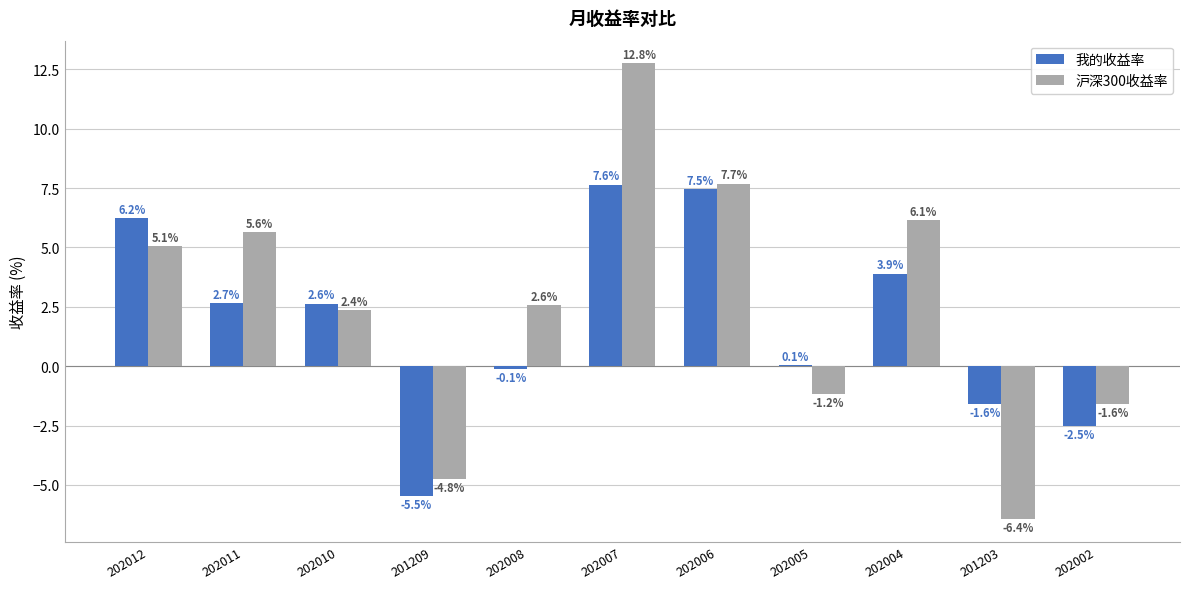

What is the sum of the 沪深300收益率 values at 202008 and 202005?

1.4